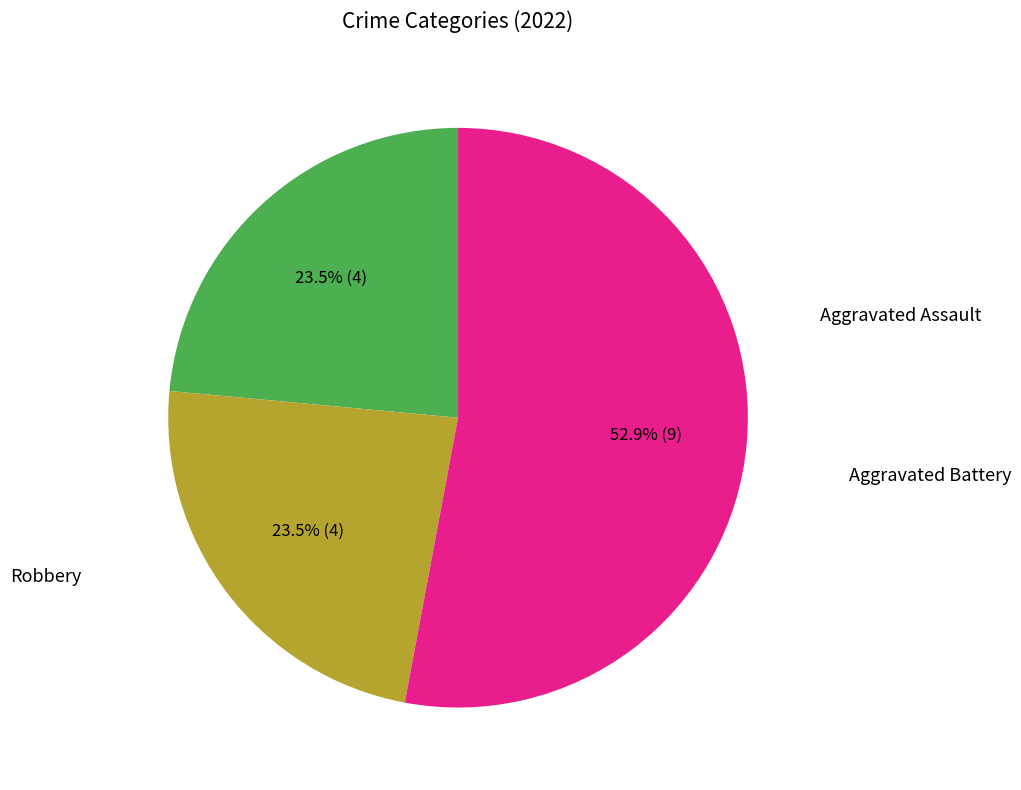

Does any single category account for the majority?

Yes